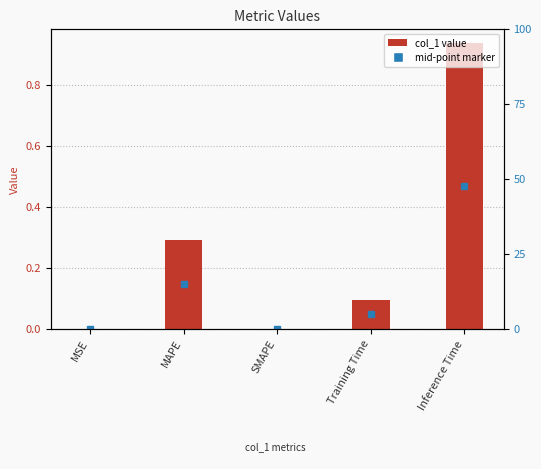

The value at Inference Time is 0.4. True or false?

False